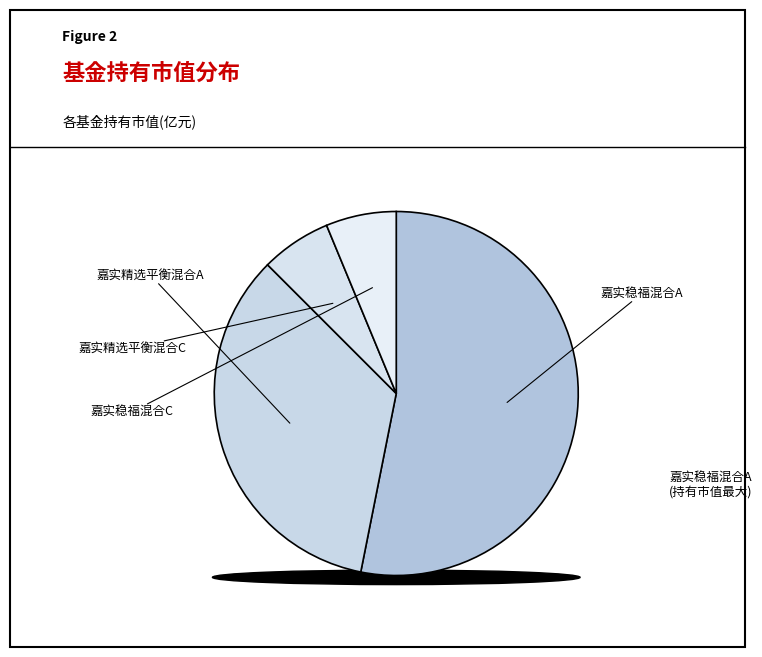

To the nearest percent, what percentage of the pie is 嘉实稳福混合C?

6%